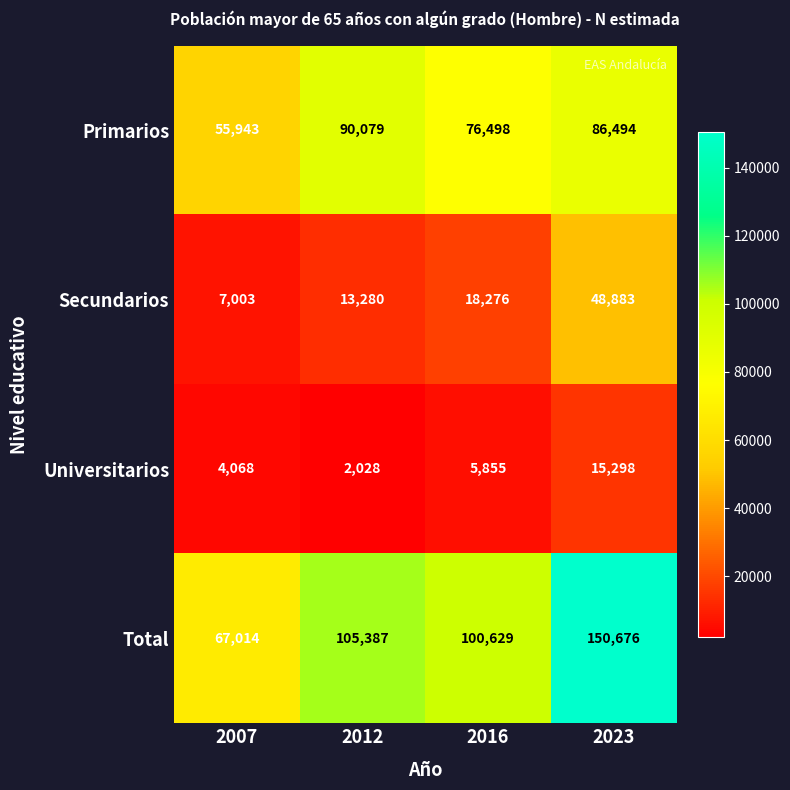

Rank the series by their average value, from highest to lowest.

Total, Primarios, Secundarios, Universitarios